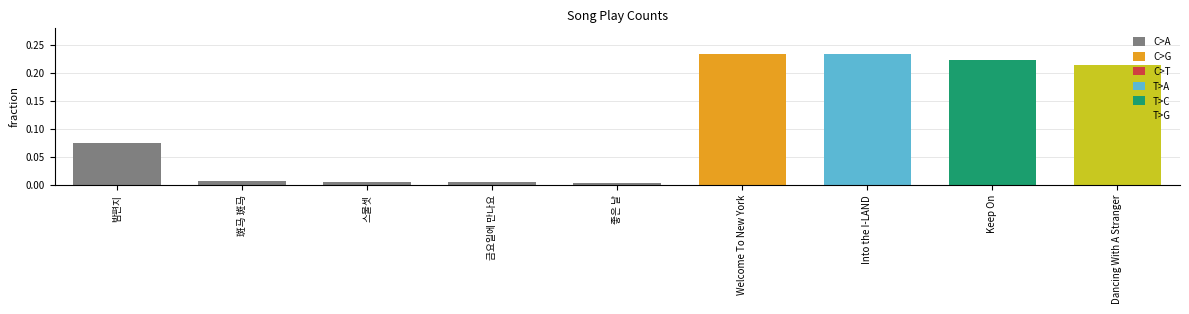

The value at Welcome To New York is 0.4. True or false?

False